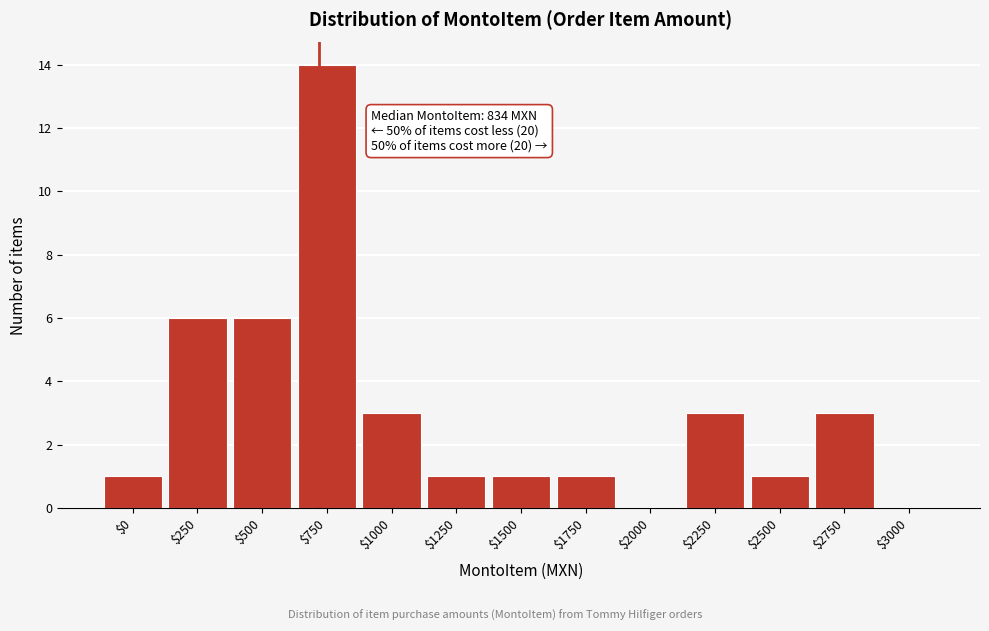

What is the greatest value displayed?

14